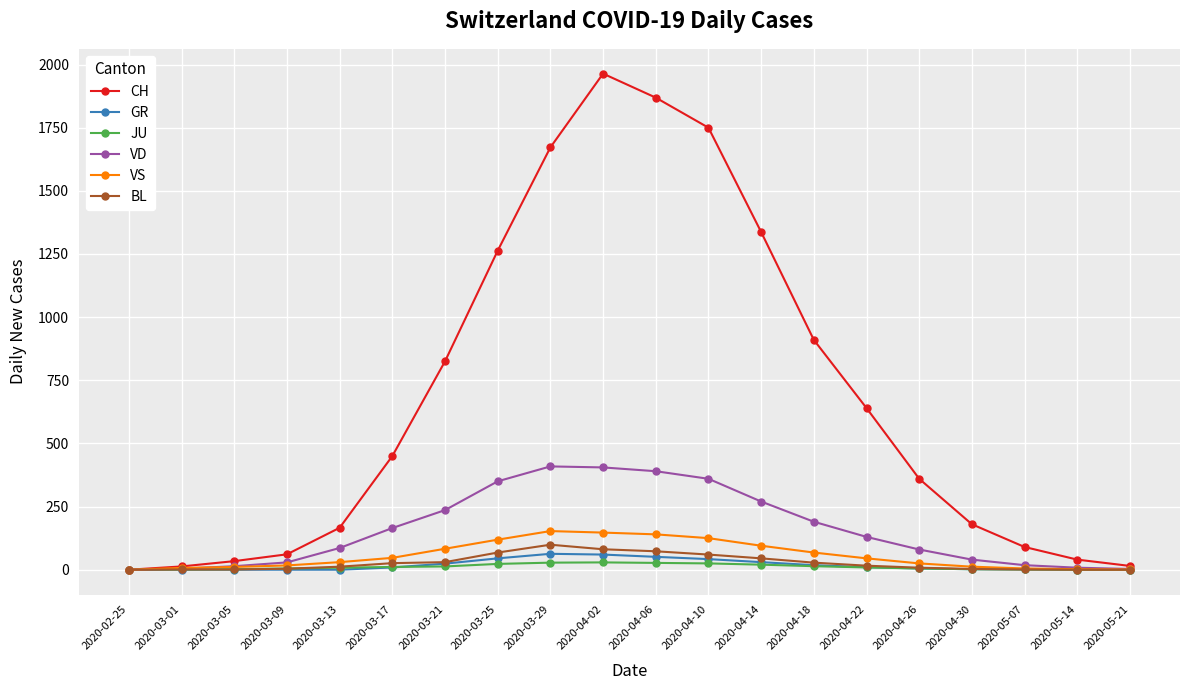

What is the label of the 6th point from the right?

2020-04-22